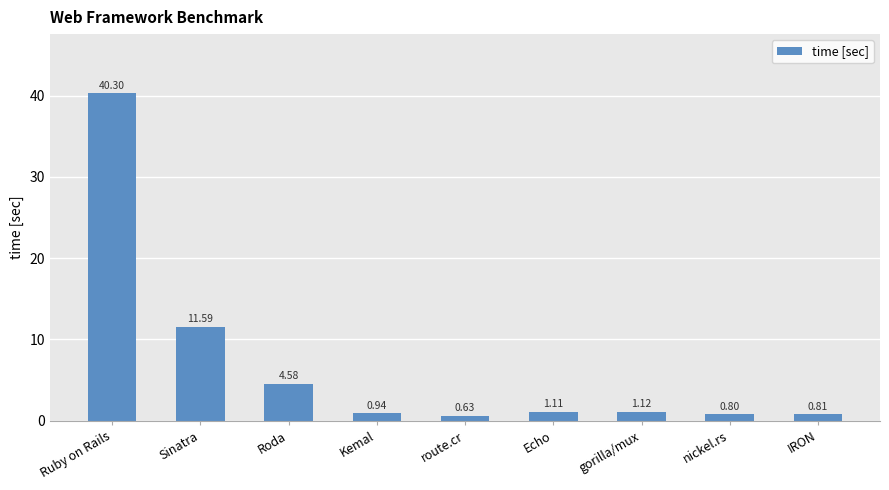

Which category has the highest value across all series?

Ruby on Rails